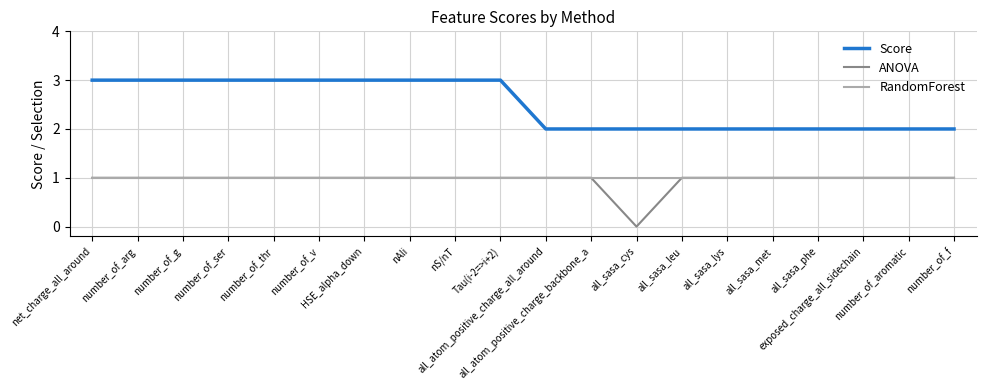

True or false: ANOVA and Score cross at least once.

False